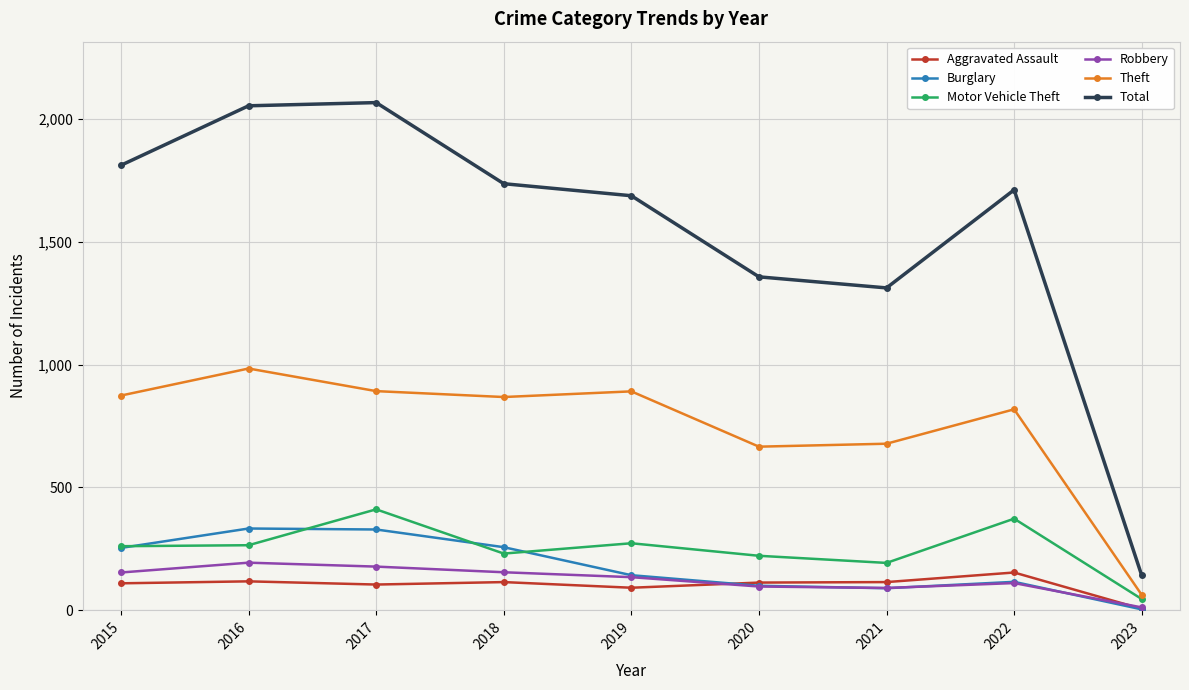

What is the difference between the Total values at 2019 and 2017?

379